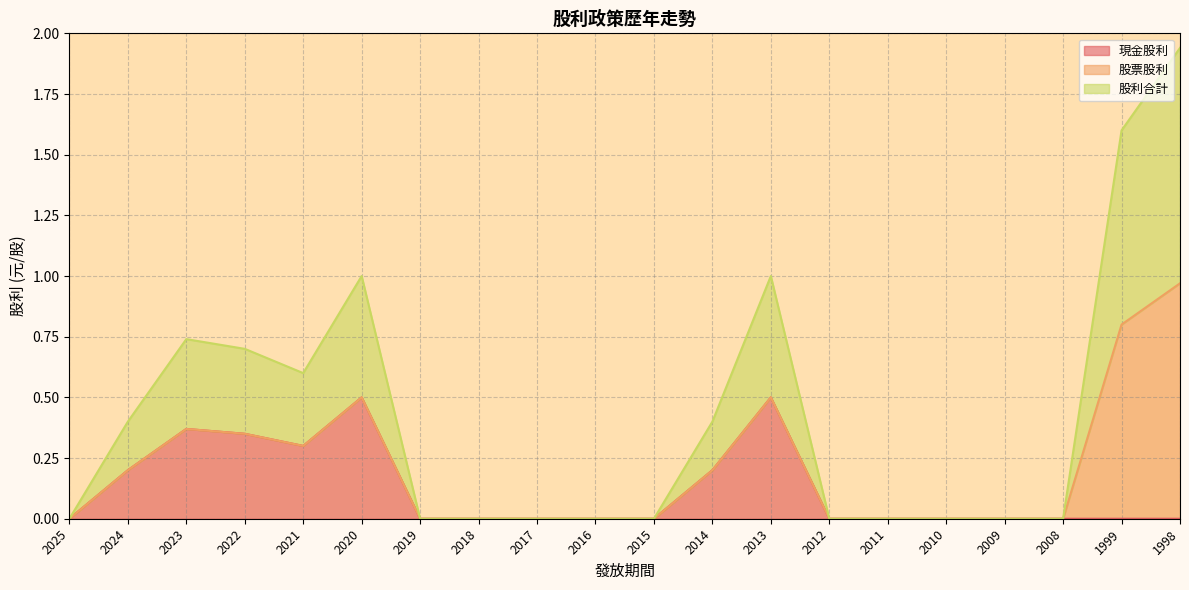

The 現金股利 series shows 0.0 at 2025. True or false?

True